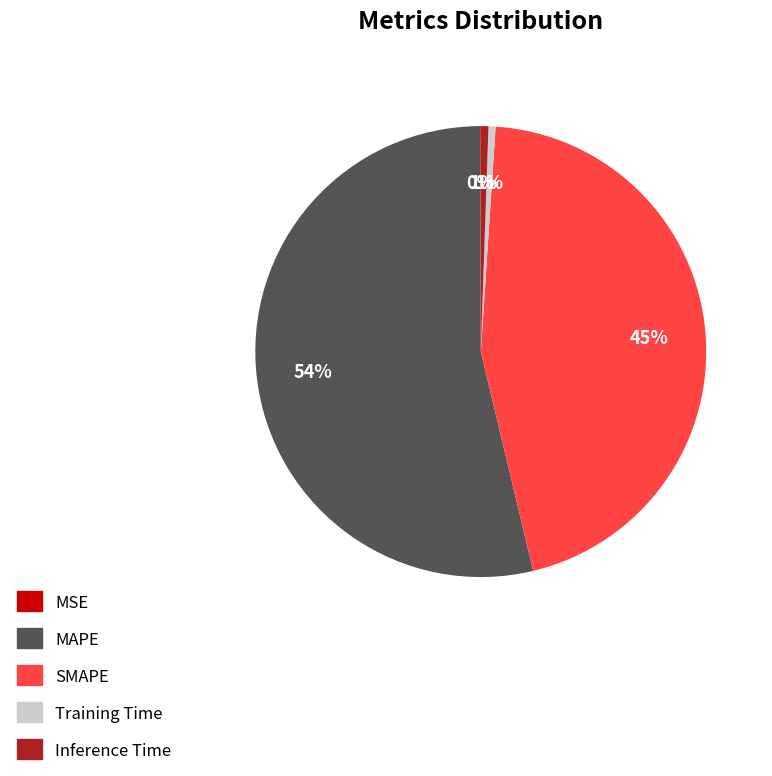

Between MAPE and SMAPE, which is larger?

MAPE